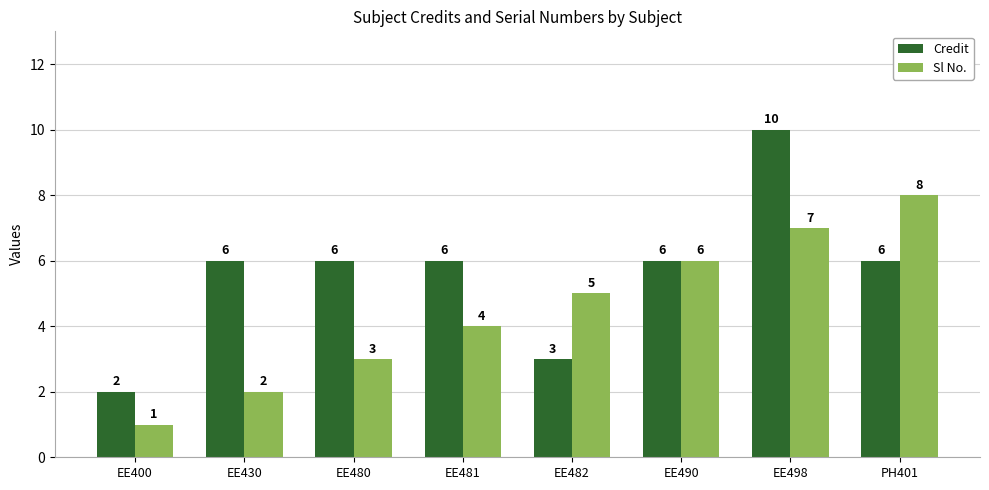

What is the sum of all Credit values?

45